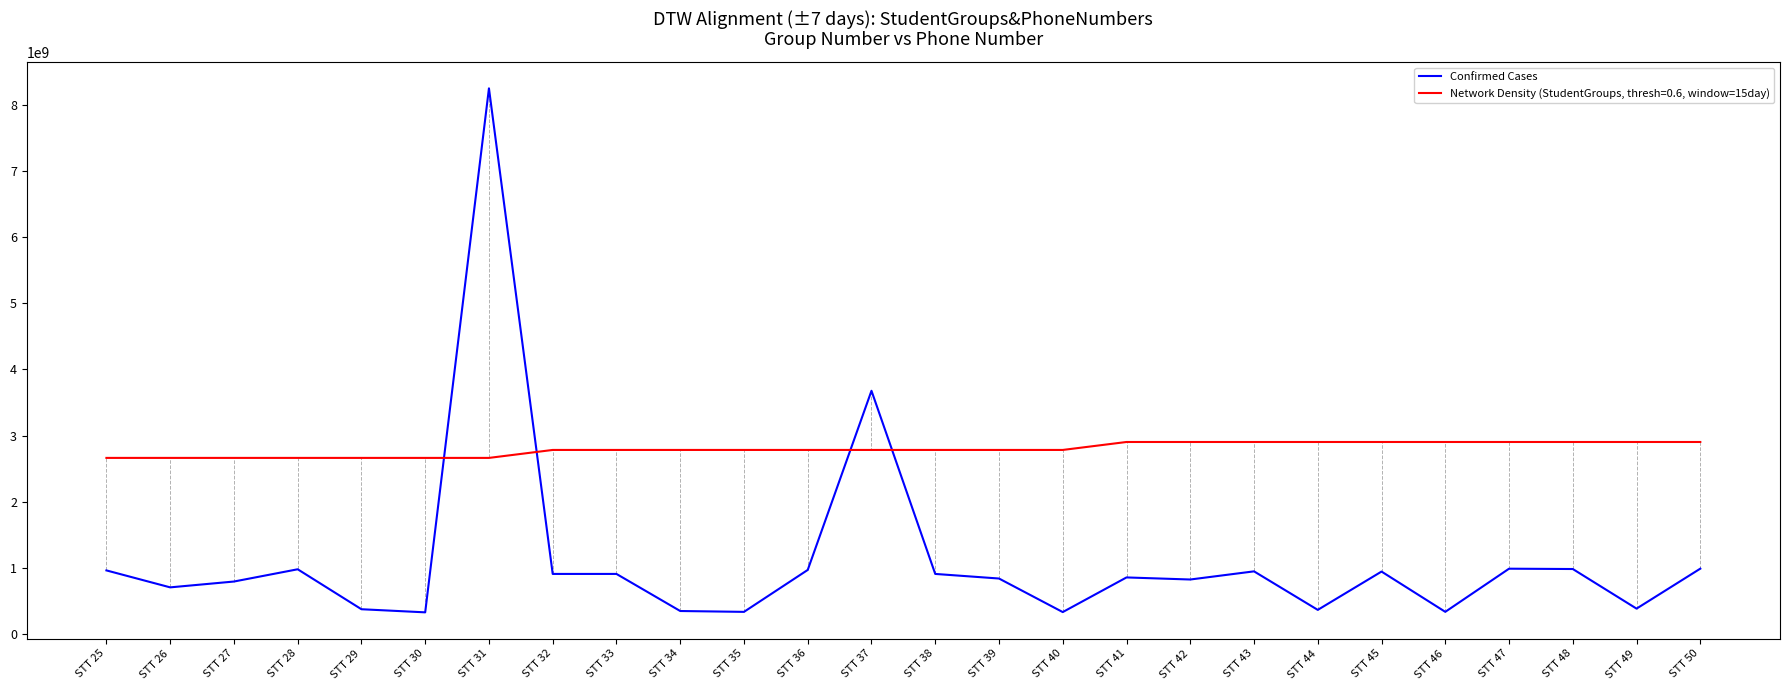

What is the greatest value displayed?

8249762016.0